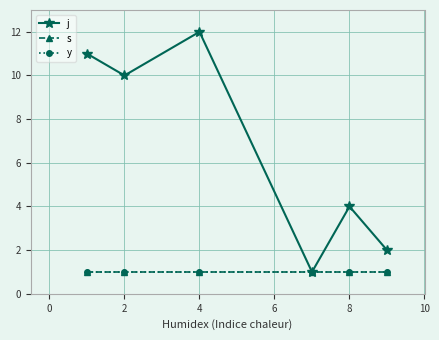

Does the chart have visible grid lines?

Yes